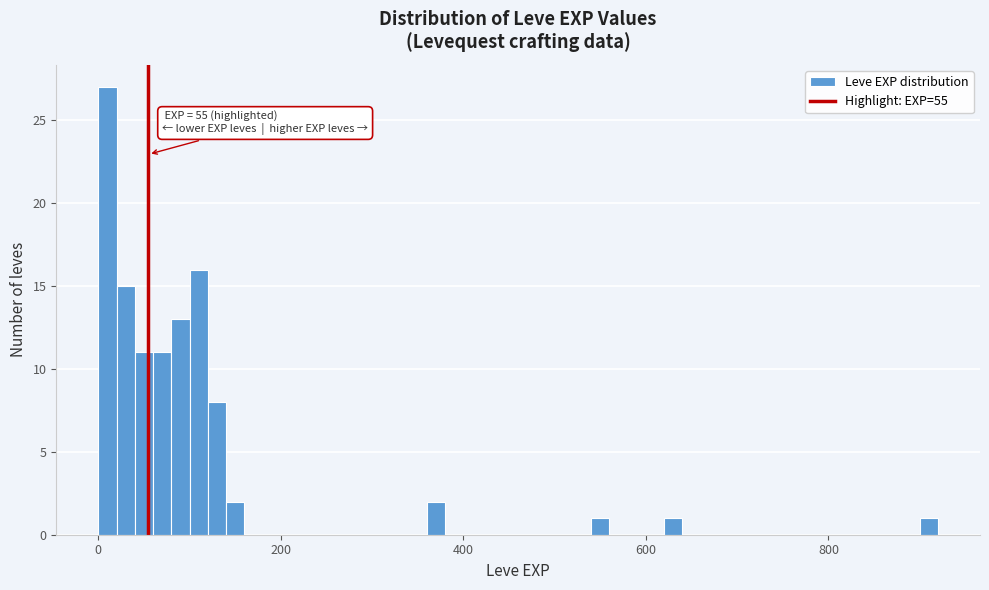

Around what value on the x-axis is the tallest bar? Give the approximate position of its centre, as read against the axis.

20